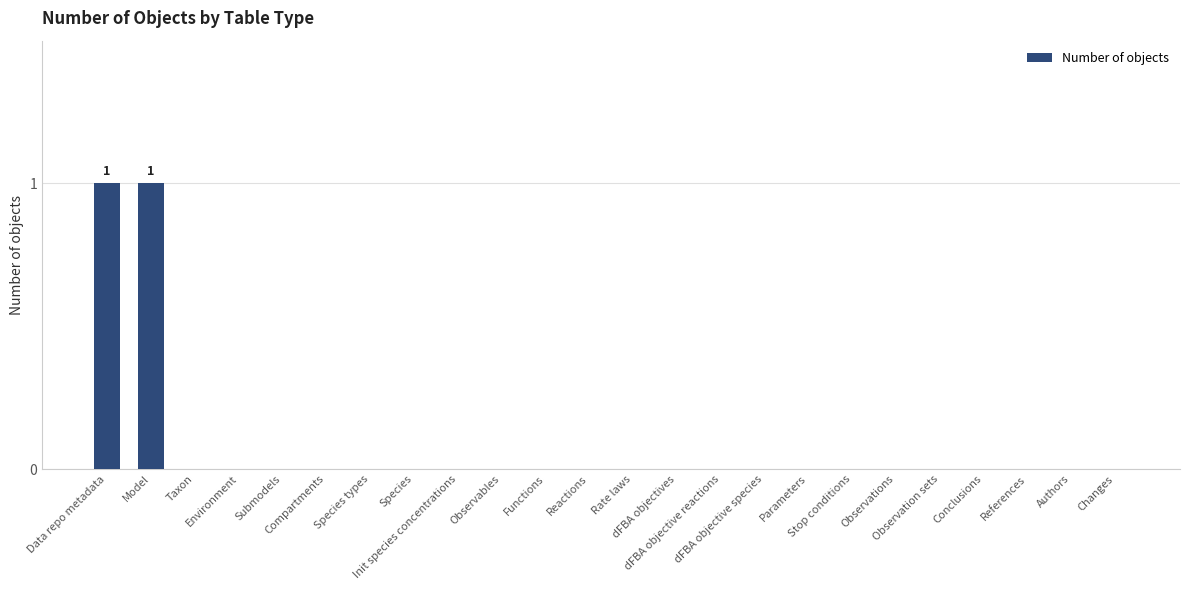

What is the sum of all values?

2